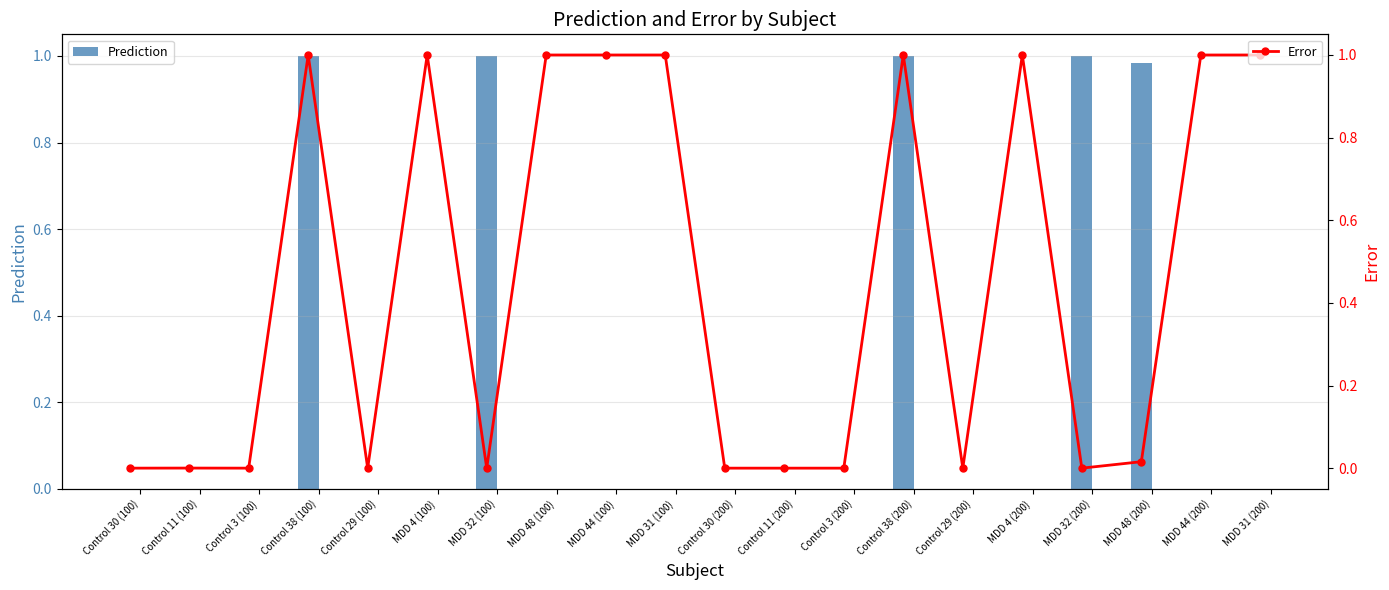

Reading left to right, transcribe all the data shown in this chart.

Prediction: 0.0	0.0	0.0	1.0	0.0	0.0	1.0	0.0	0.0	0.0	0.0	0.0	0.0	1.0	0.0	0.0	1.0	1.0	0.0	0.0
Error: 0.0	0.0	0.0	1.0	0.0	1.0	0.0	1.0	1.0	1.0	0.0	0.0	0.0	1.0	0.0	1.0	0.0	0.0	1.0	1.0